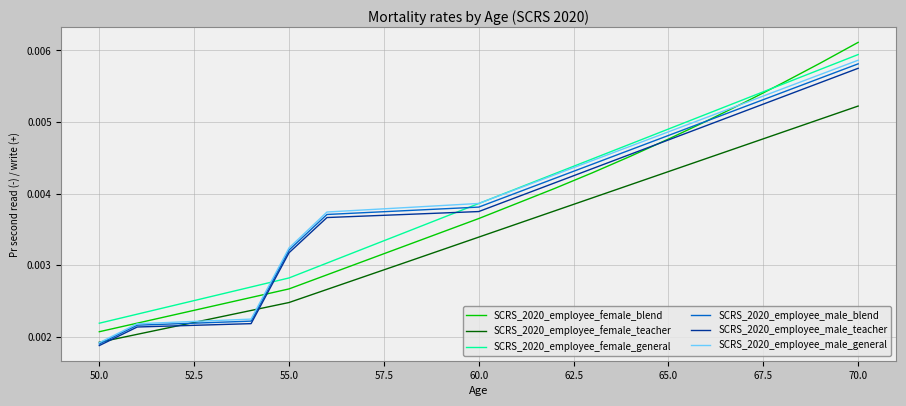

Which series has the largest range (max minus min)?

SCRS_2020_employee_female_blend